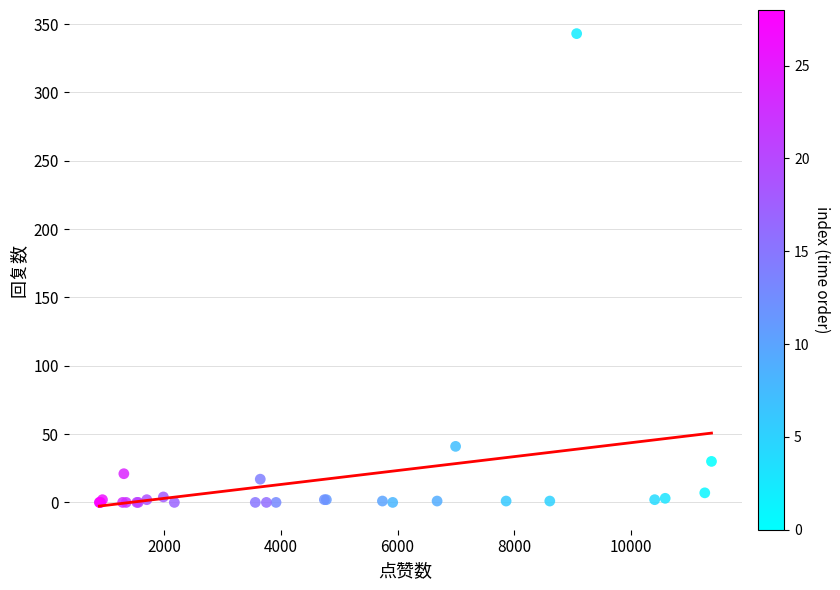

What Y value in the scatter plot is closest to 171?

41